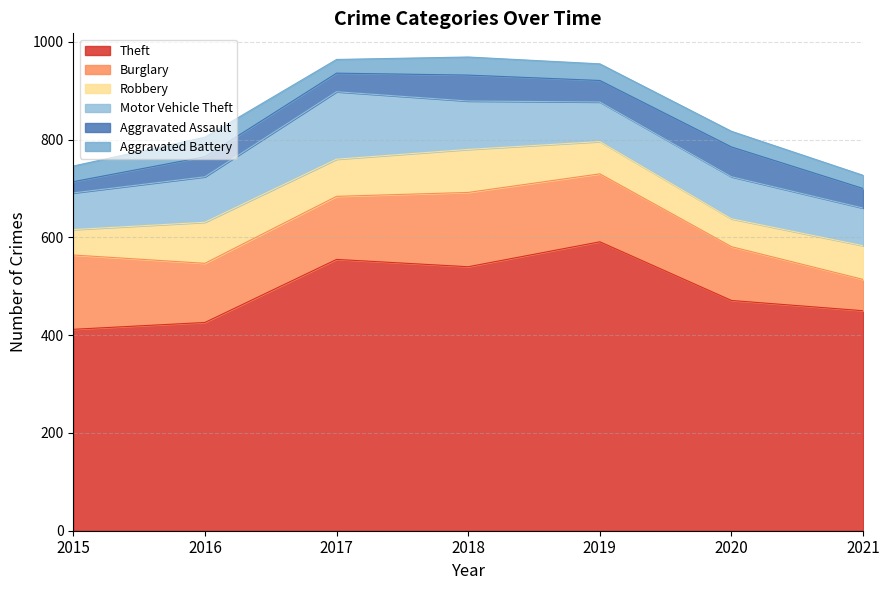

True or false: Theft and Aggravated Battery cross at least once.

False